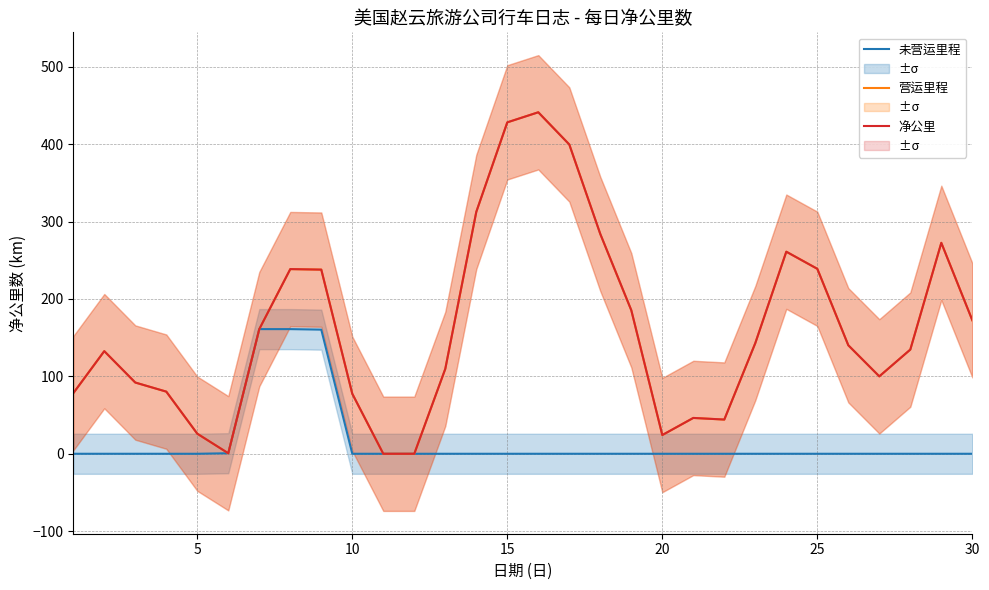

The 净公里 series shows 43.5 at 5. True or false?

False